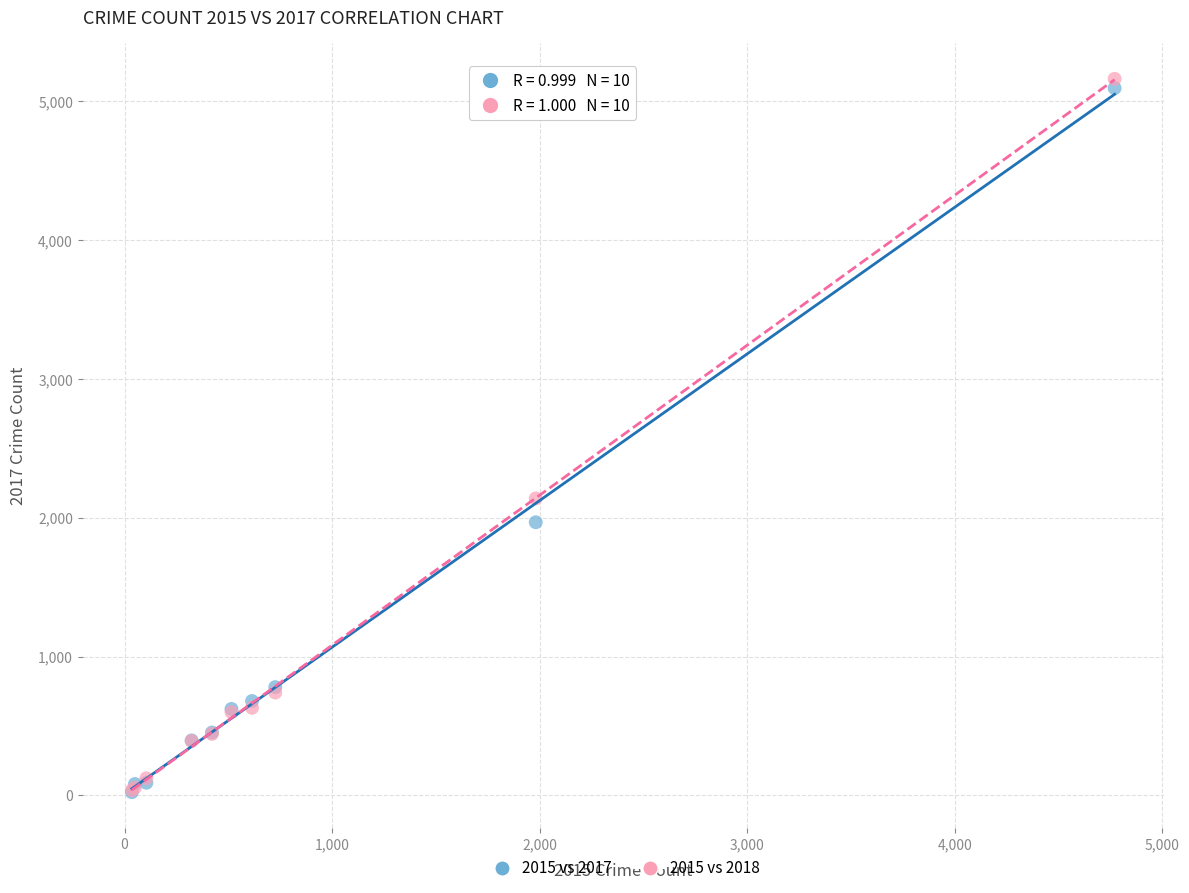

Across all series, what Y value is closest to 2593?

2140